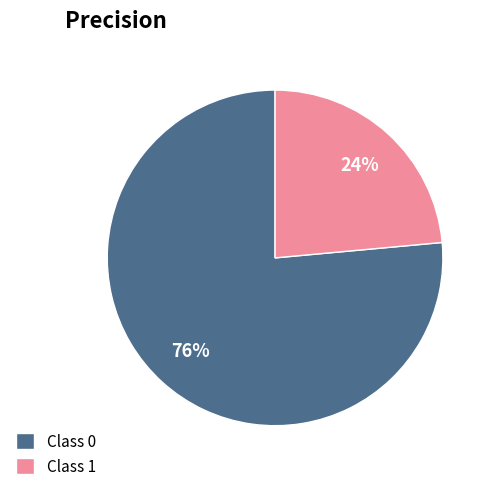

Does any single category account for the majority?

Yes